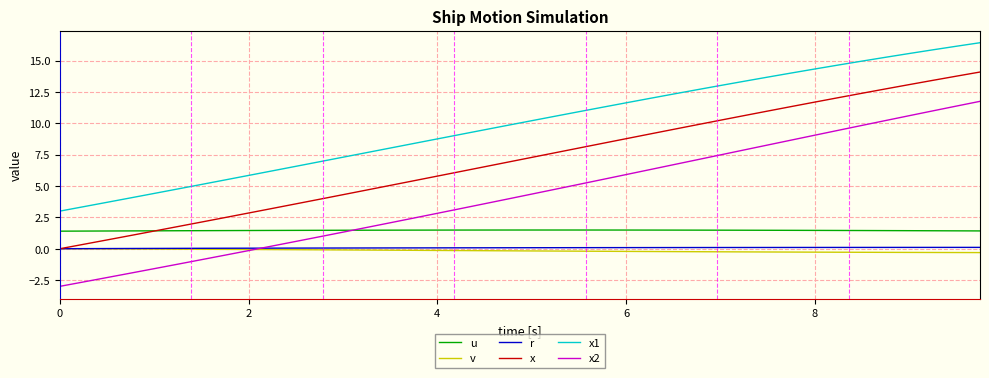

True or false: x1 and u intersect in this chart.

False